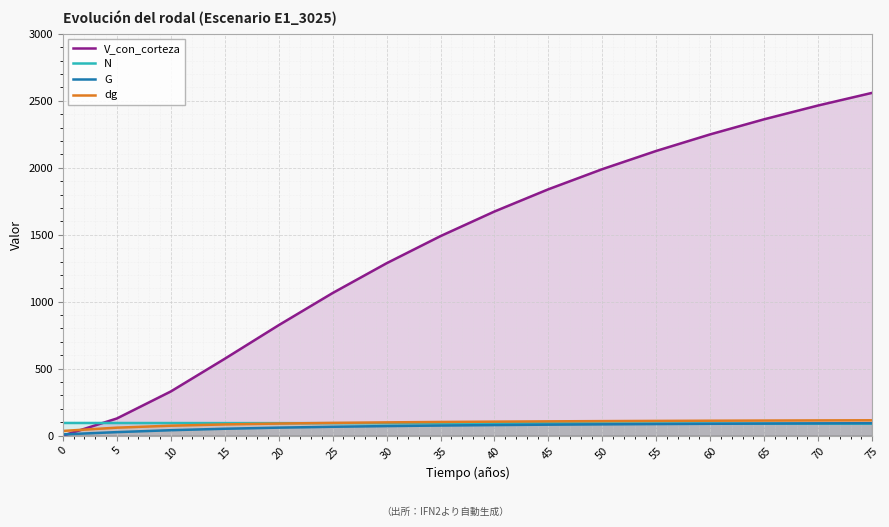

Between 45 and 50, which series saw the biggest shift?

V_con_corteza